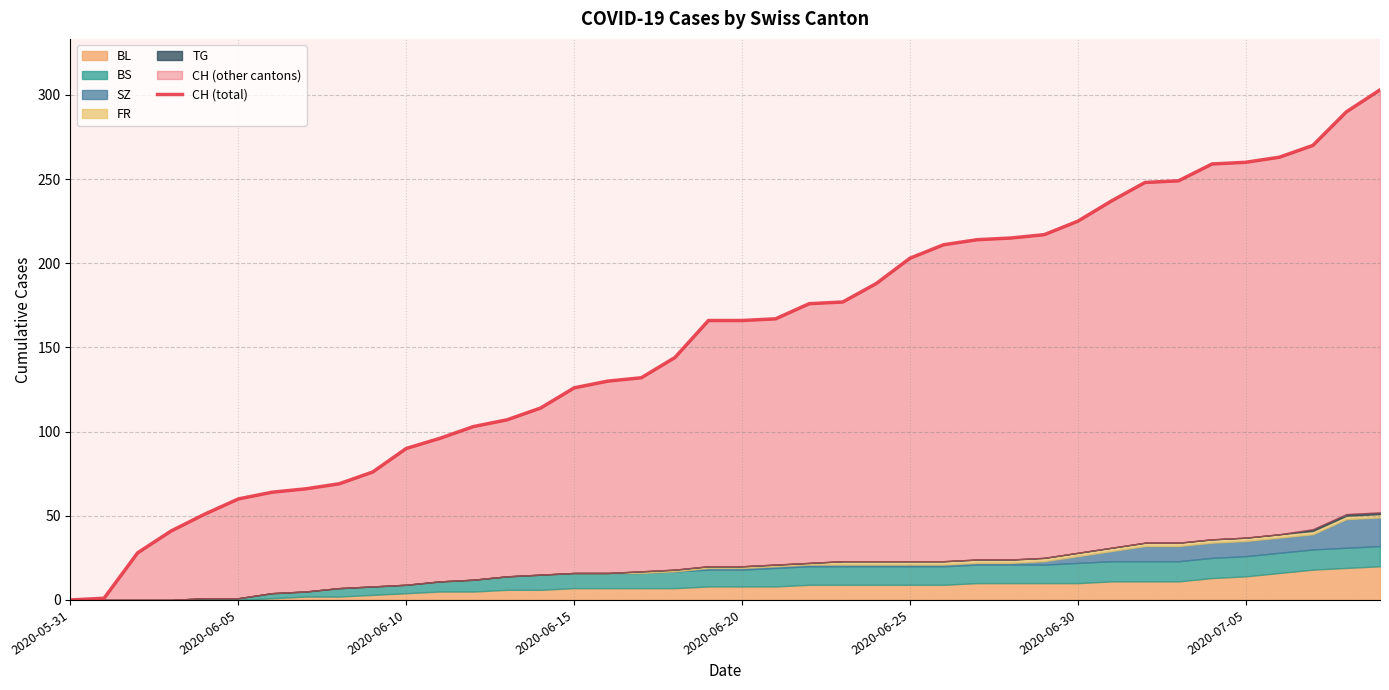

What is the greatest value displayed?

303